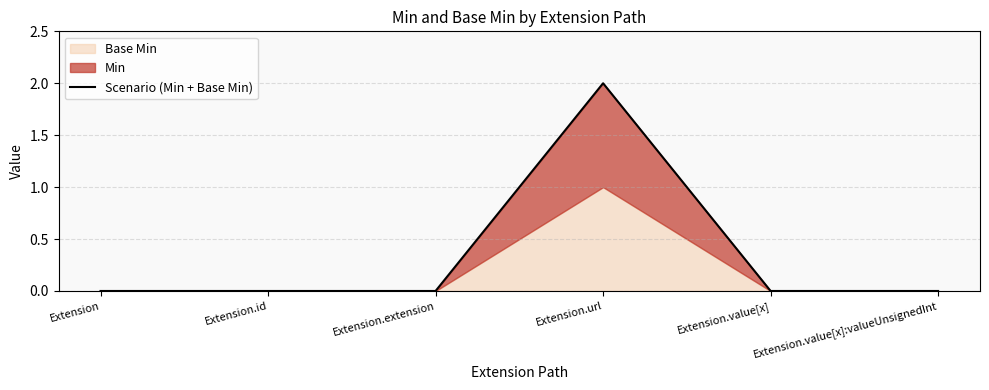

Does the chart display data point markers on the line(s)?

No